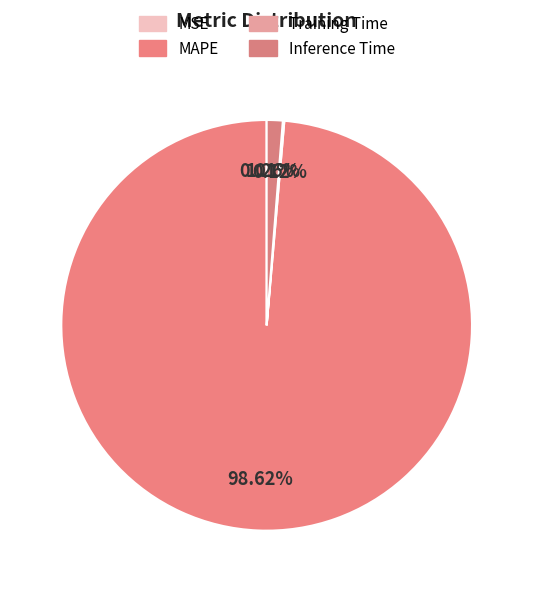

What portion of the pie excludes MSE?

100.0%